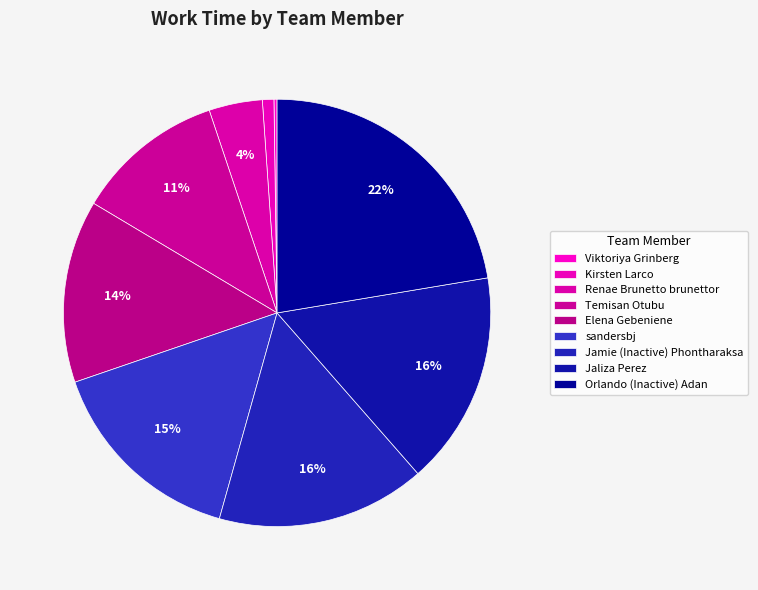

What is the ratio of the value at Temisan Otubu to the value at Jamie (Inactive) Phontharaksa?

0.7